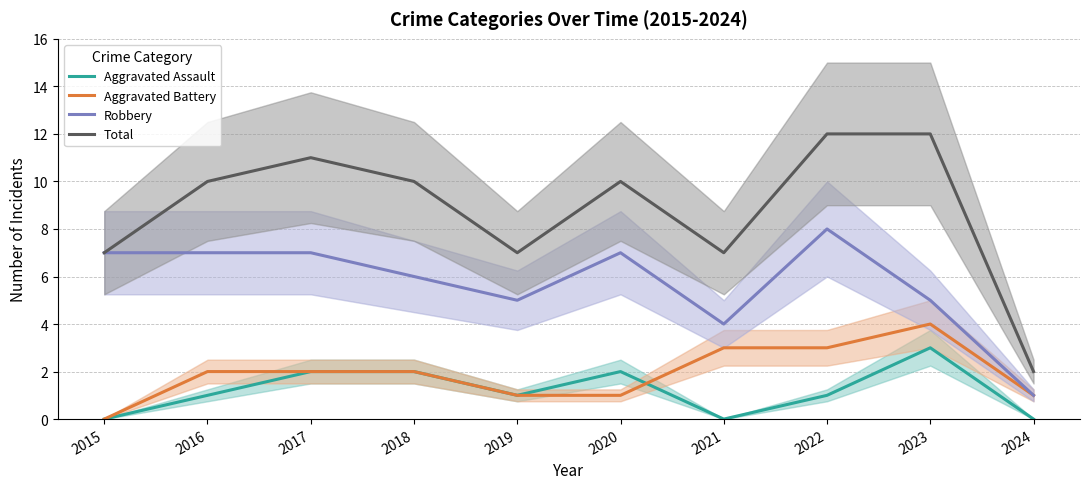

What is the value of the Robbery point at the 7th from the left?

4